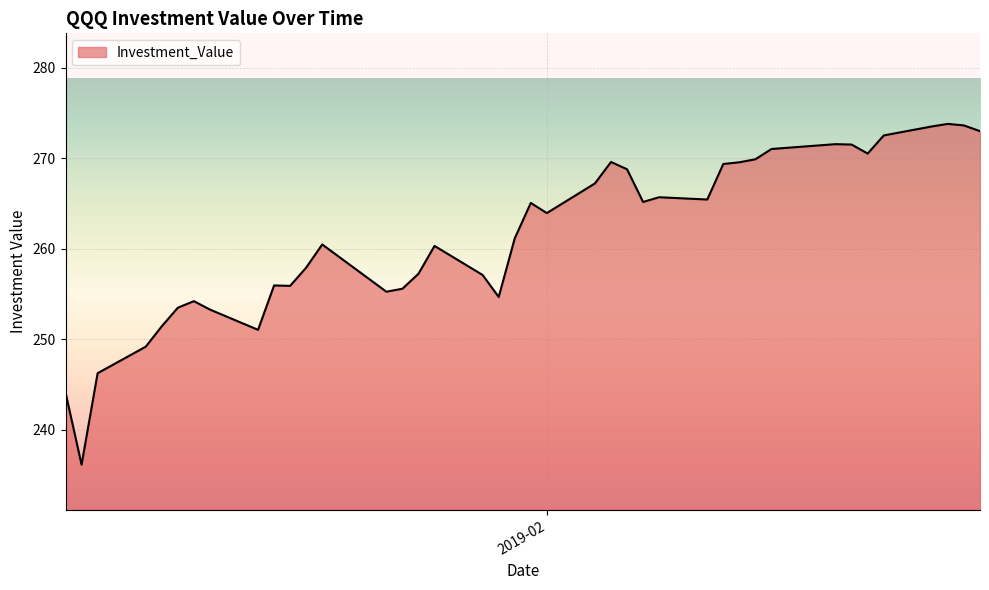

True or false: there are more than 0 points higher than both neighbors.

True